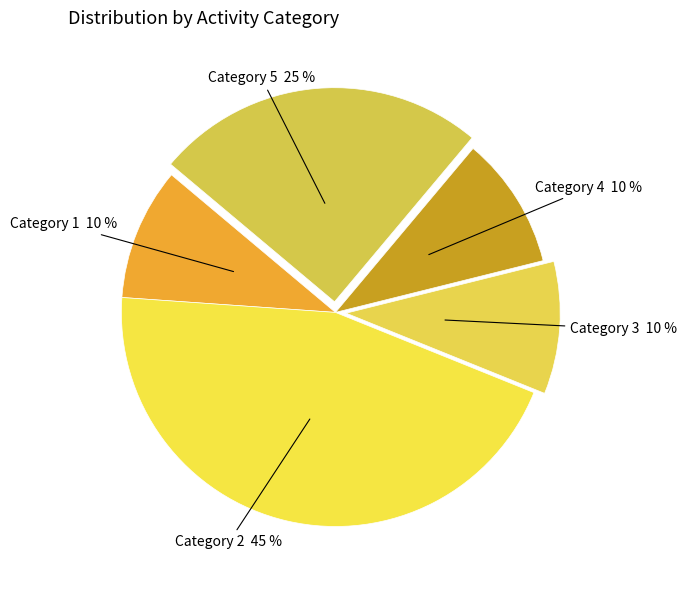

How many slices are in this pie chart?

5